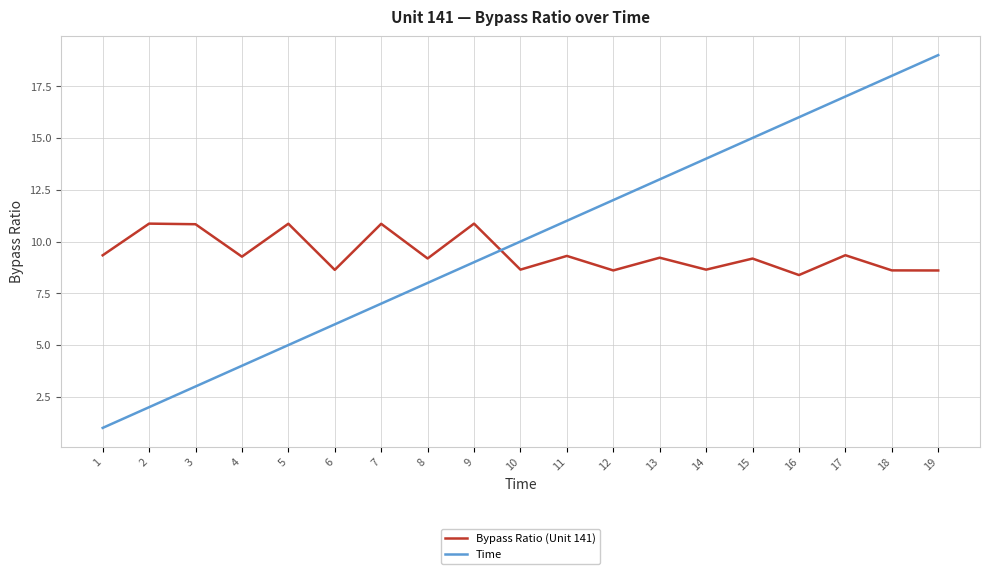

At which category does the chart reach its peak across all series?

19